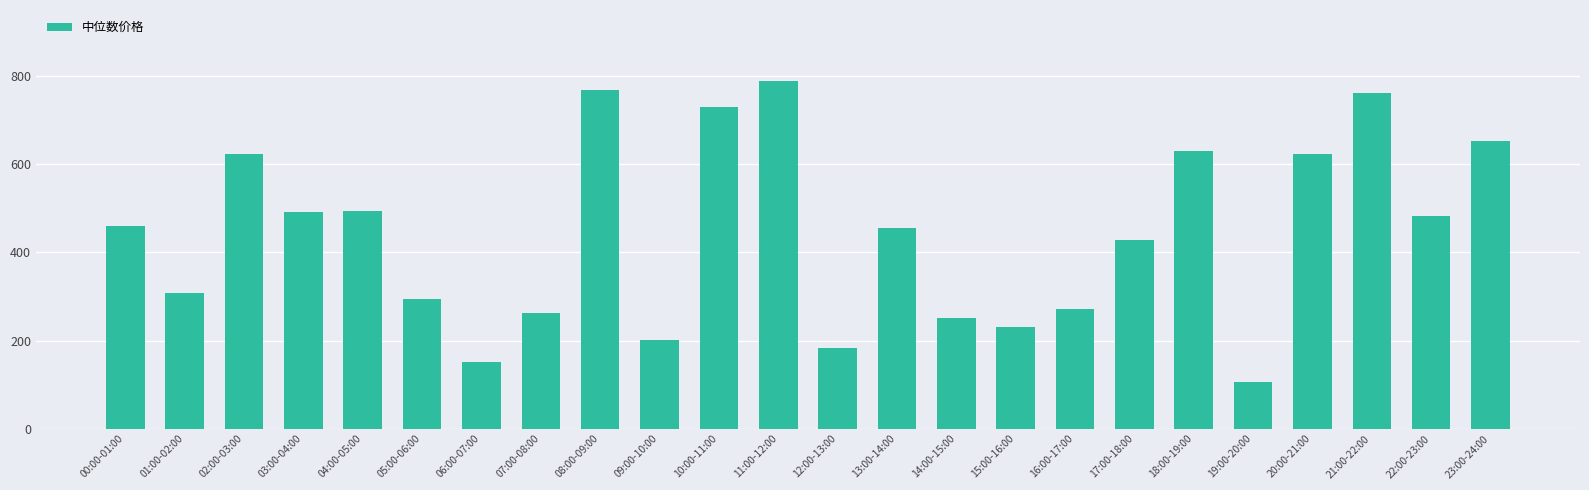

Does the chart contain stacked bars?

No